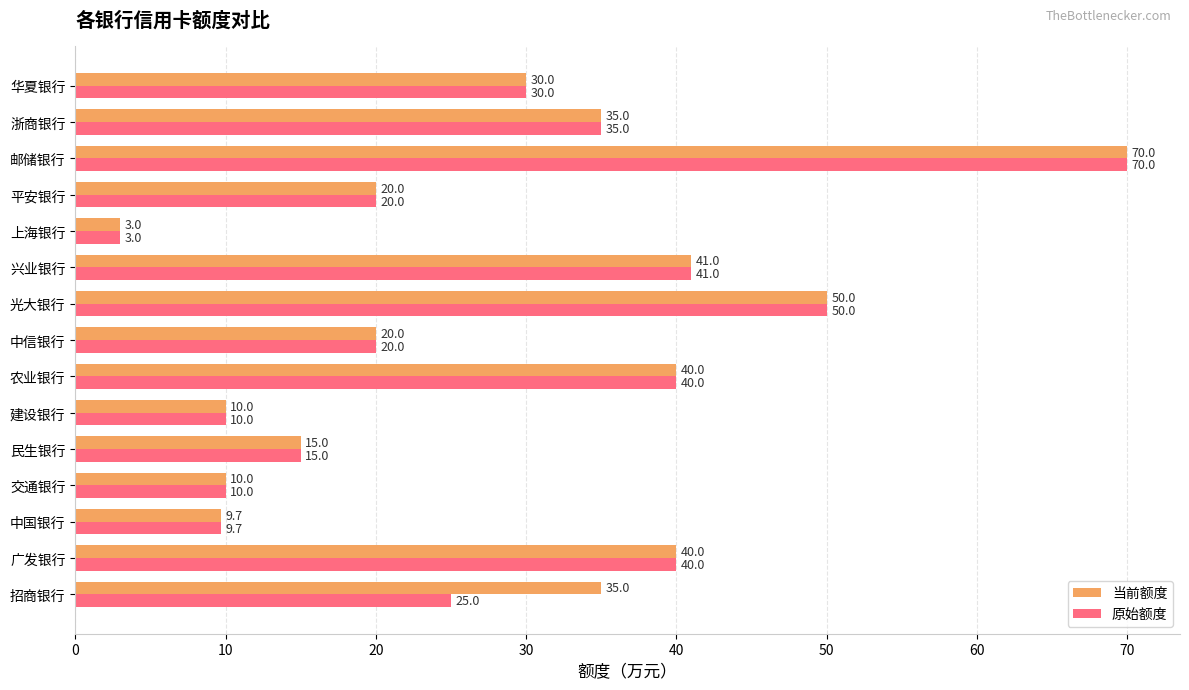

What is the difference between the highest and lowest values at 招商银行?

10.0